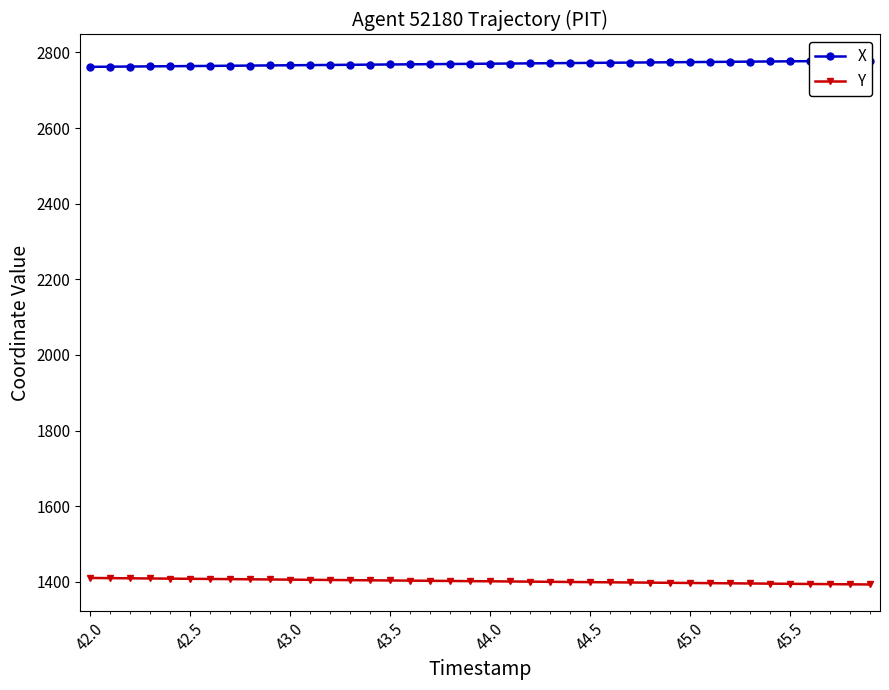

What is the minimum value for Y?

1393.3